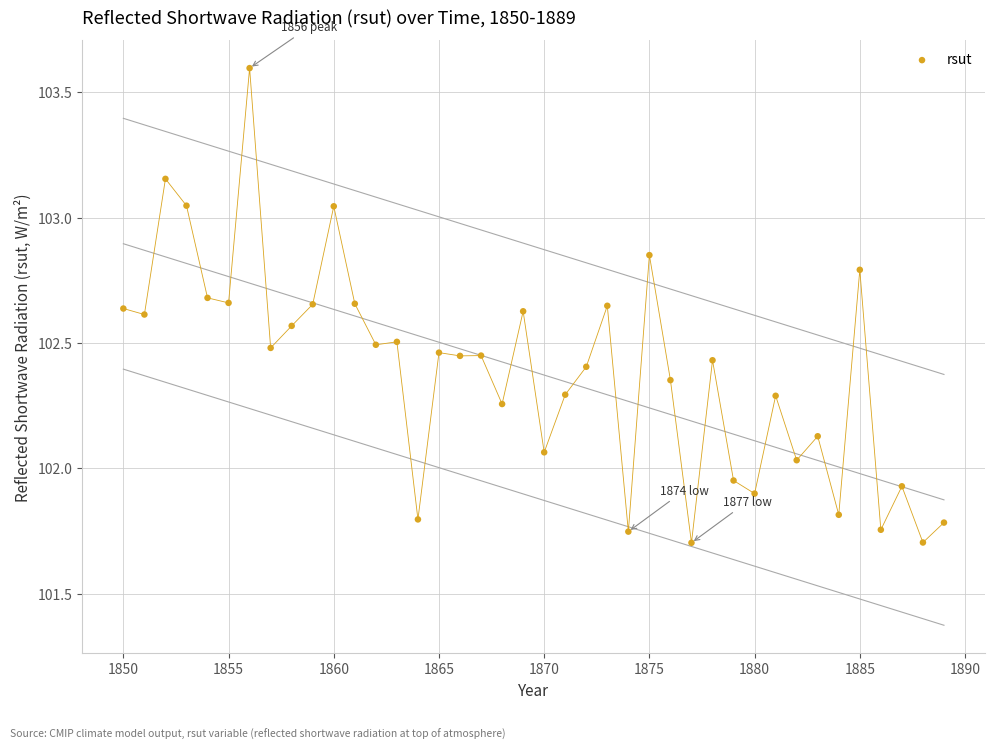

What is the range of Y values (max minus min)?

1.9